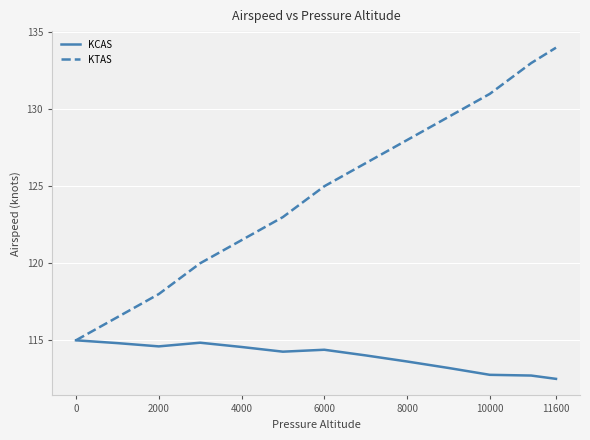

What is the average value of the KTAS series?

124.7